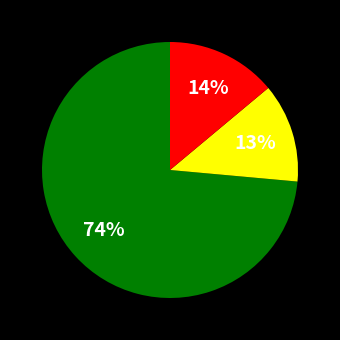

Is there any slice that represents more than half of the pie?

Yes